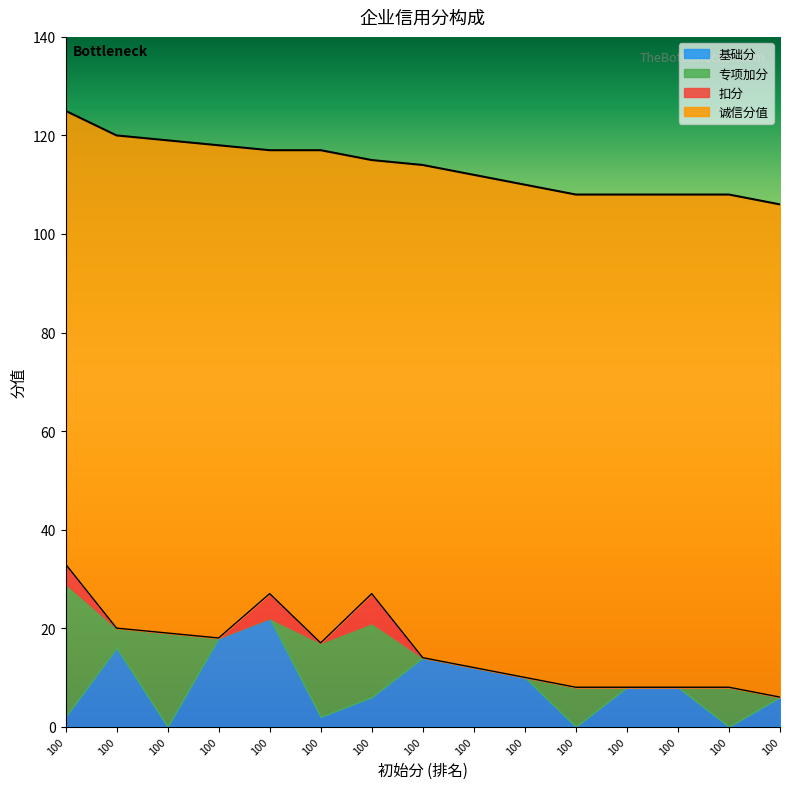

Rank the series by their maximum value, from lowest to highest.

扣分, 基础分, 专项加分, 诚信分值